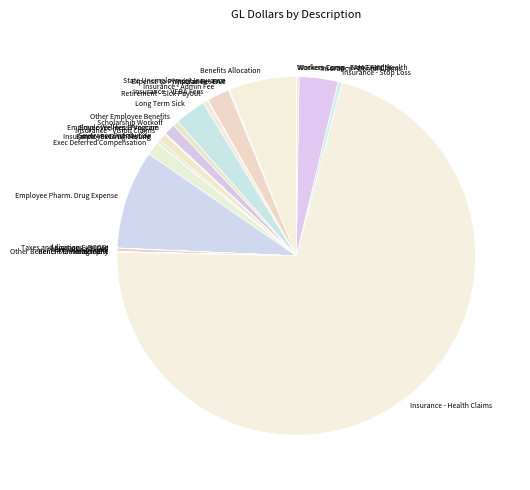

Which category accounts for the majority?

Insurance - Health Claims